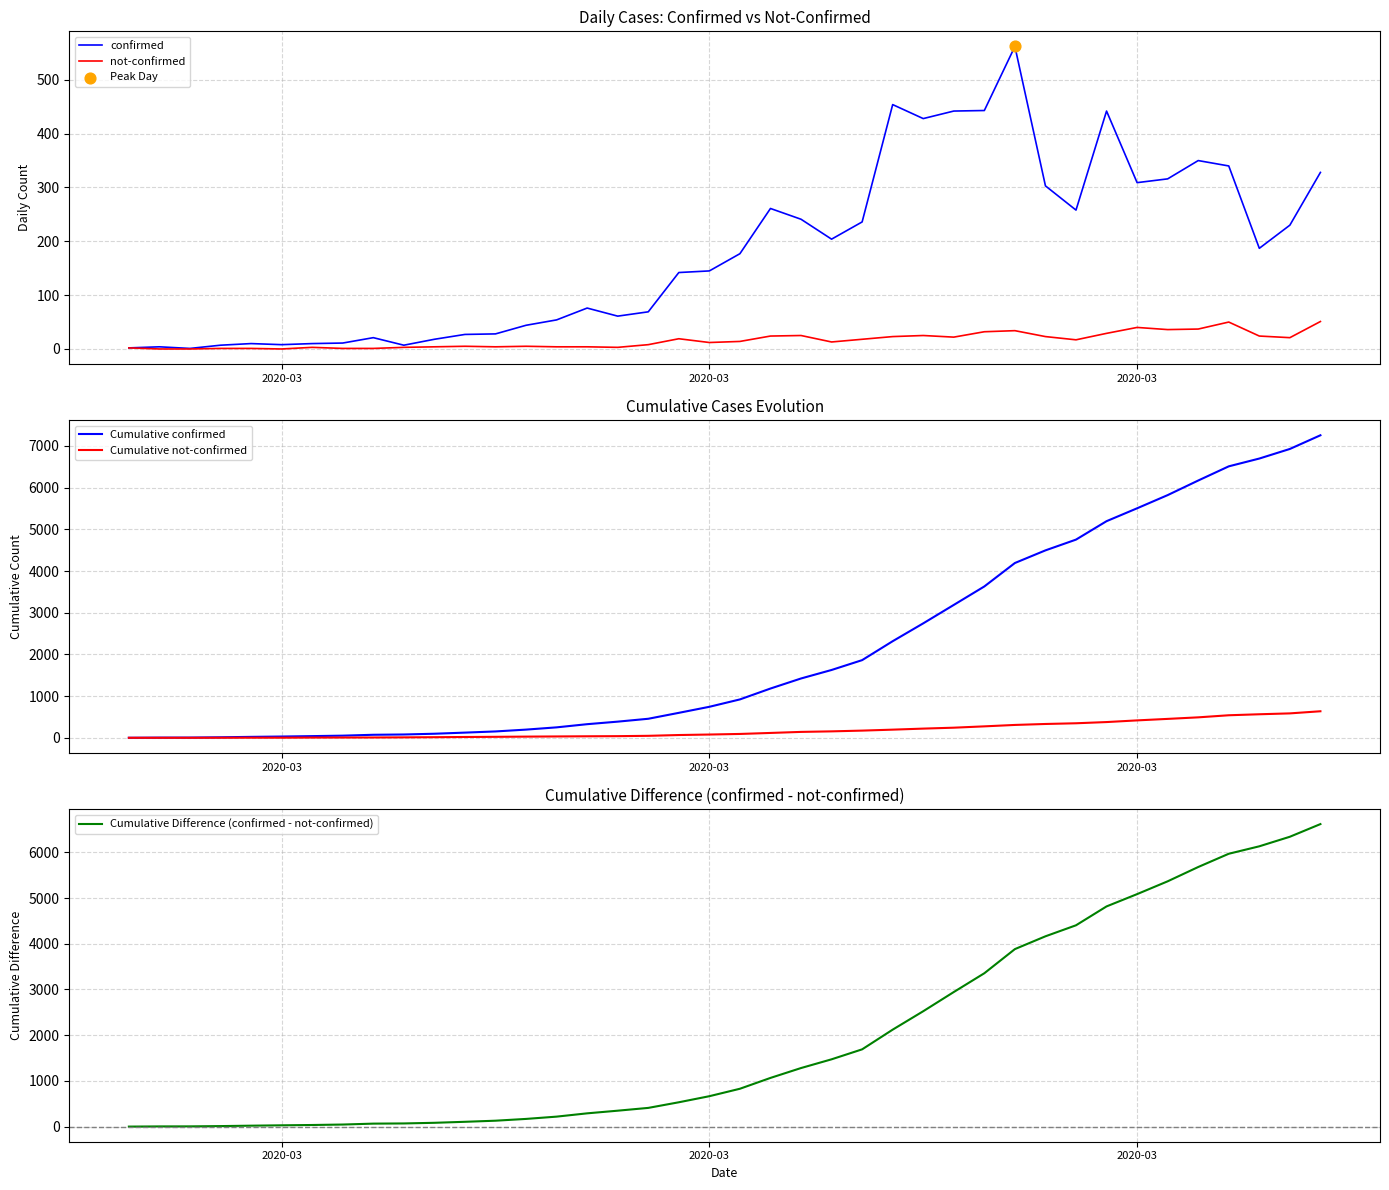

At how many categories does at least one series exceed 354?

24